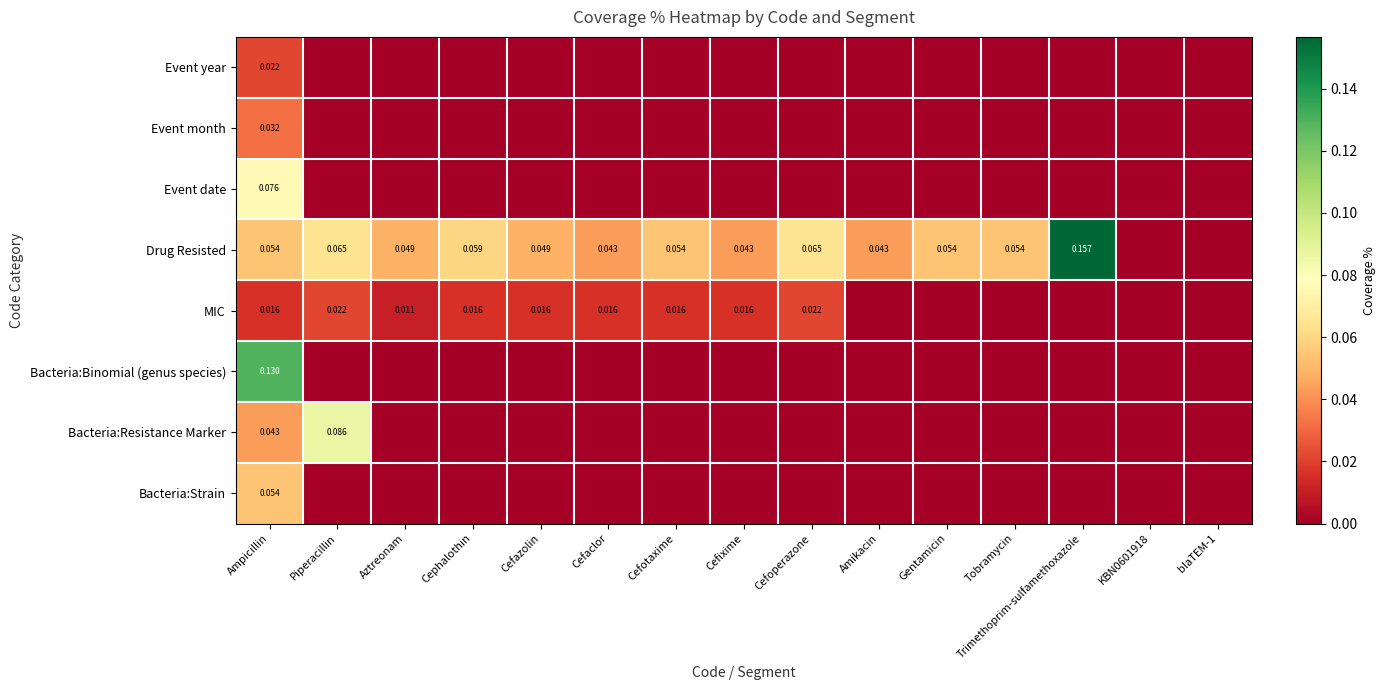

Is the value of Bacteria:Resistance Marker at Ampicillin greater than the value of Drug Resisted at Piperacillin?

No